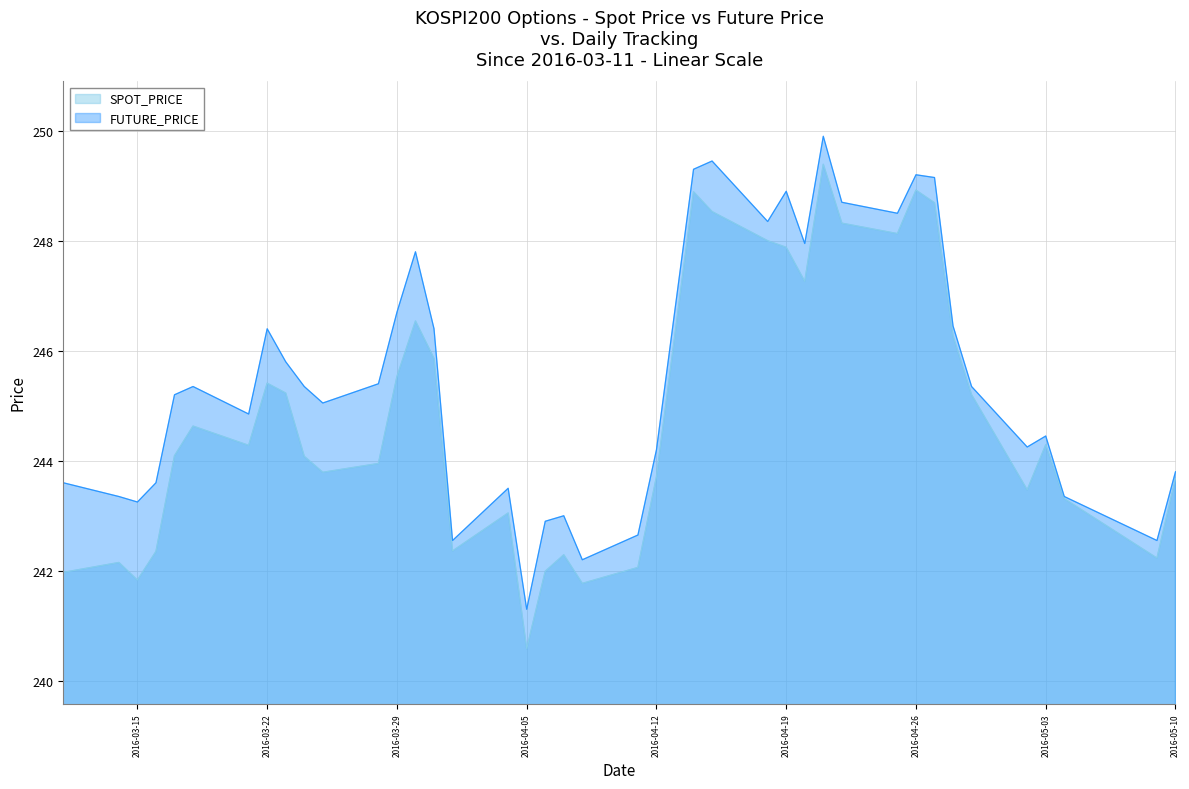

Reading left to right, what are all the values shown in this chart?

SPOT_PRICE: 242.0	242.2	241.8	242.3	244.1	244.6	244.3	245.4	245.2	244.1	243.8	243.9	245.5	246.5	245.9	242.4	243.1	240.6	242.0	242.3	241.8	242.1	243.7	248.9	248.5	248.0	247.9	247.3	249.4	248.3	248.1	248.9	248.7	246.3	245.2	243.5	244.3	243.3	242.2	243.7
FUTURE_PRICE: 243.6	243.3	243.2	243.6	245.2	245.3	244.8	246.4	245.8	245.3	245.1	245.4	246.7	247.8	246.4	242.6	243.5	241.3	242.9	243.0	242.2	242.7	244.2	249.3	249.4	248.3	248.9	247.9	249.9	248.7	248.5	249.2	249.2	246.4	245.3	244.2	244.4	243.3	242.6	243.8